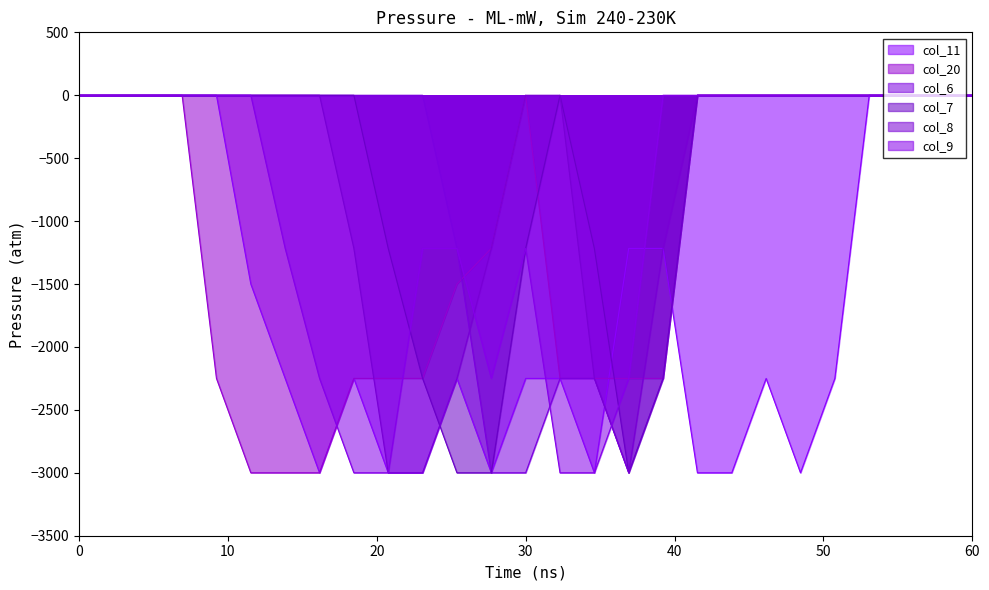

What is the minimum value shown in the chart?

-3000.0